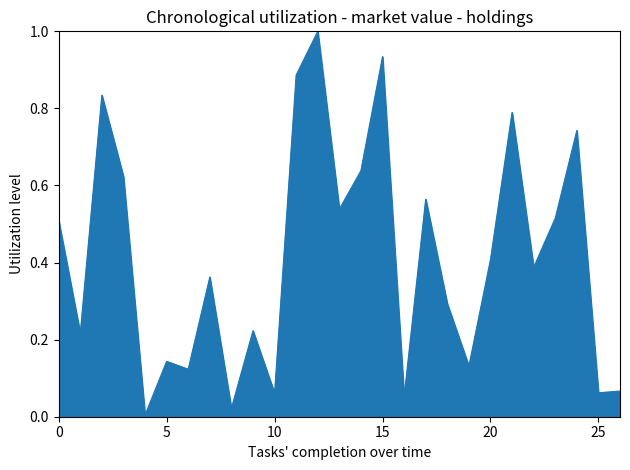

What is the maximum value shown in the chart?

1.0